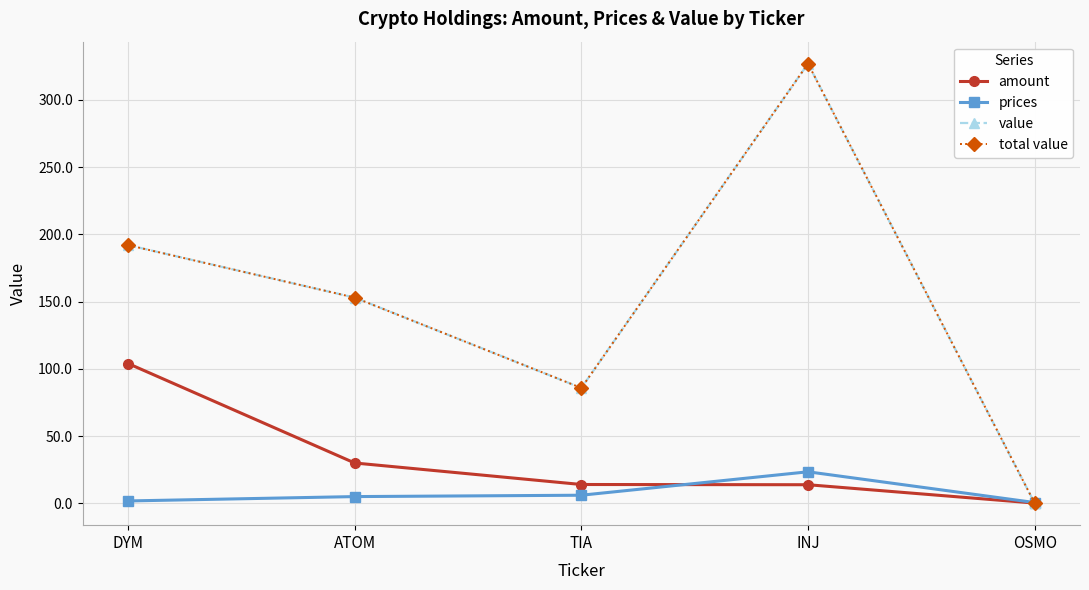

Which series has the largest total across all categories?

value